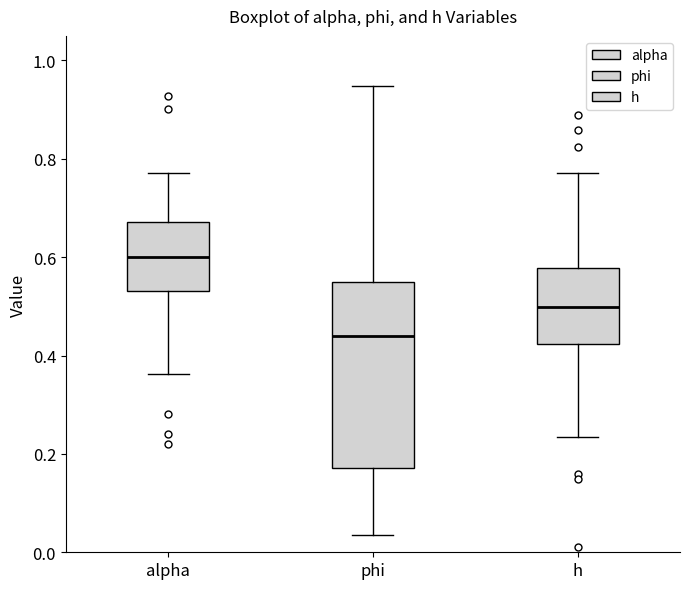

Reading left to right, read every box against the y-axis: the position of its median line, the range the box covers, and the ends of its whiskers. The values are not printed on the chart, so give them approximately, as read against the axis.

alpha: median 0.60, box 0.54 to 0.68, whiskers 0.36 to 0.78
phi: median 0.44, box 0.18 to 0.54, whiskers 0.04 to 0.94
h: median 0.50, box 0.42 to 0.58, whiskers 0.24 to 0.78